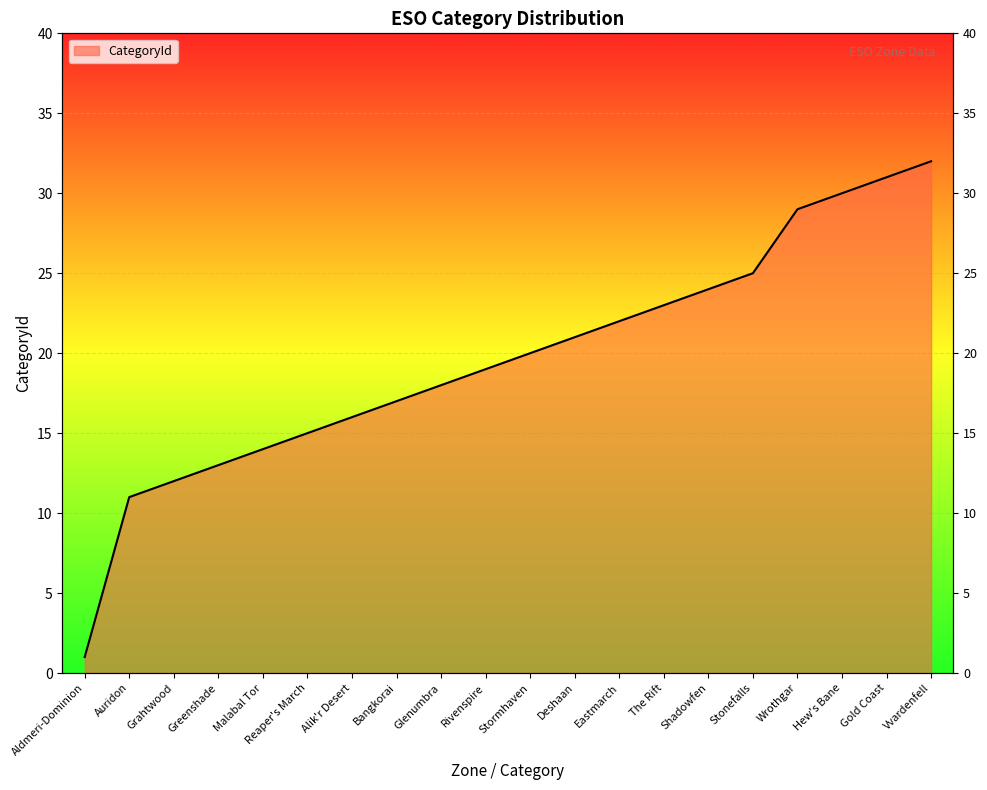

What is the difference between the values at Aldmeri-Dominion and Gold Coast?

30